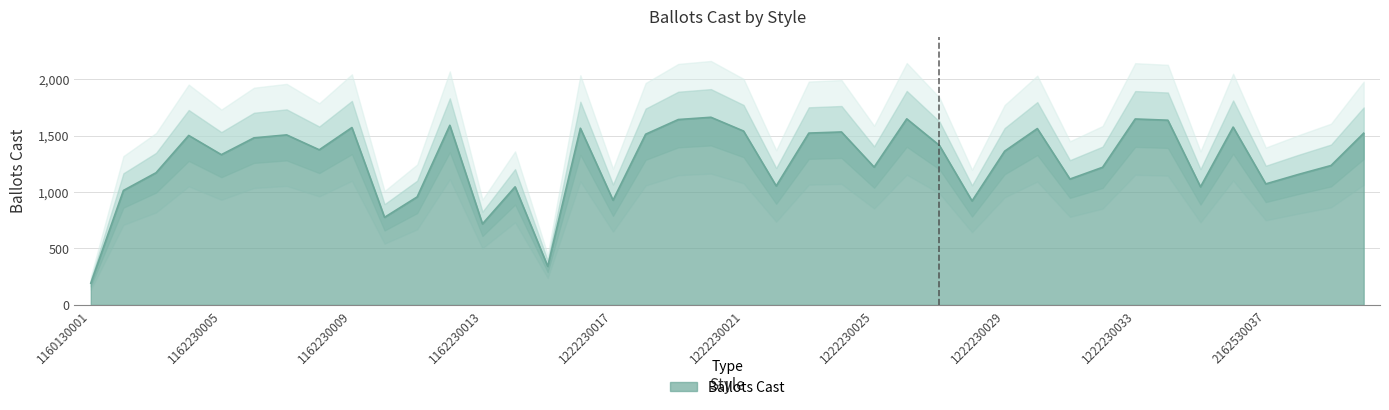

What is the sum of all values?

50877